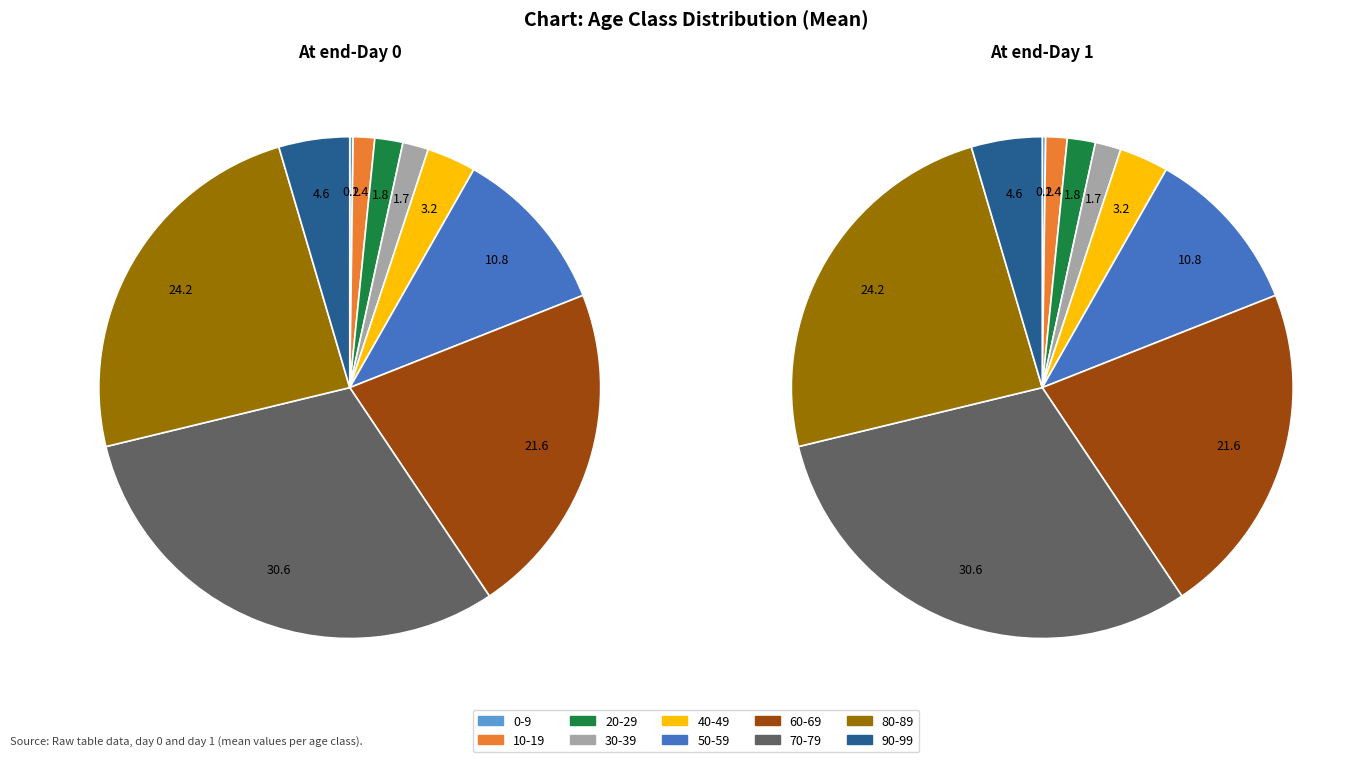

To the nearest percent, what is the average slice percentage?

10%